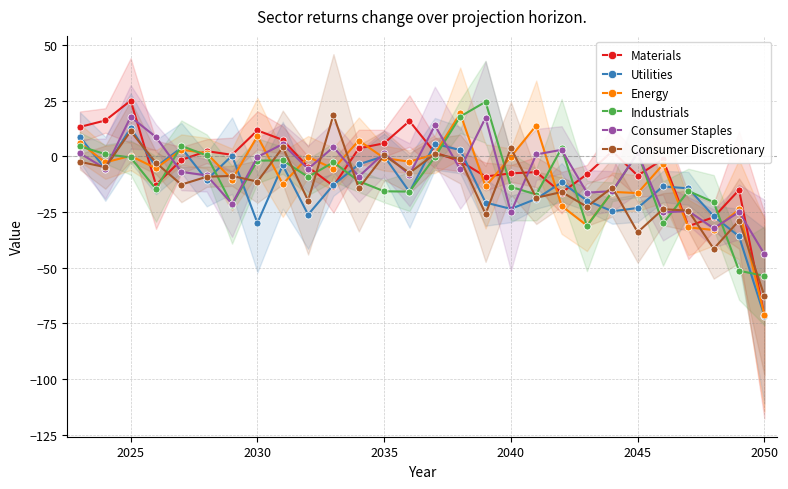

Which series has the widest spread of values?

Materials